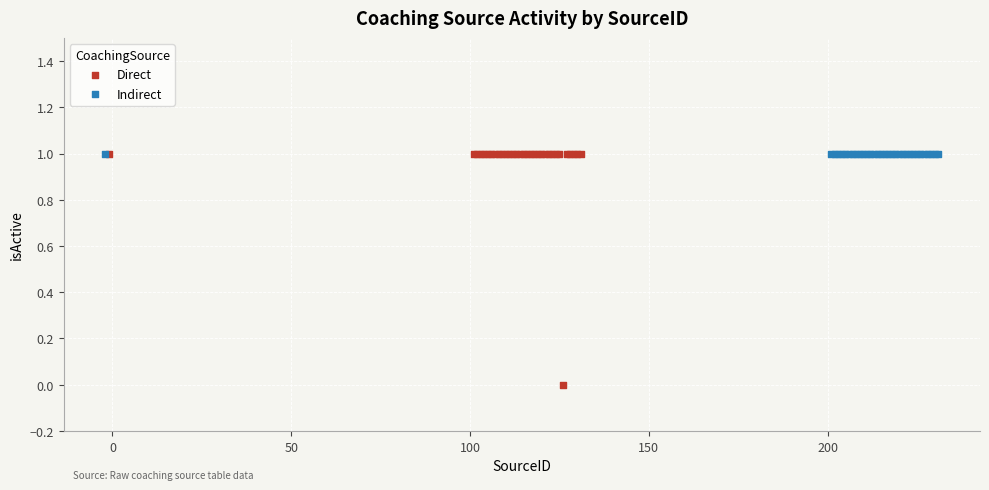

Which series reaches the minimum Y coordinate?

Direct